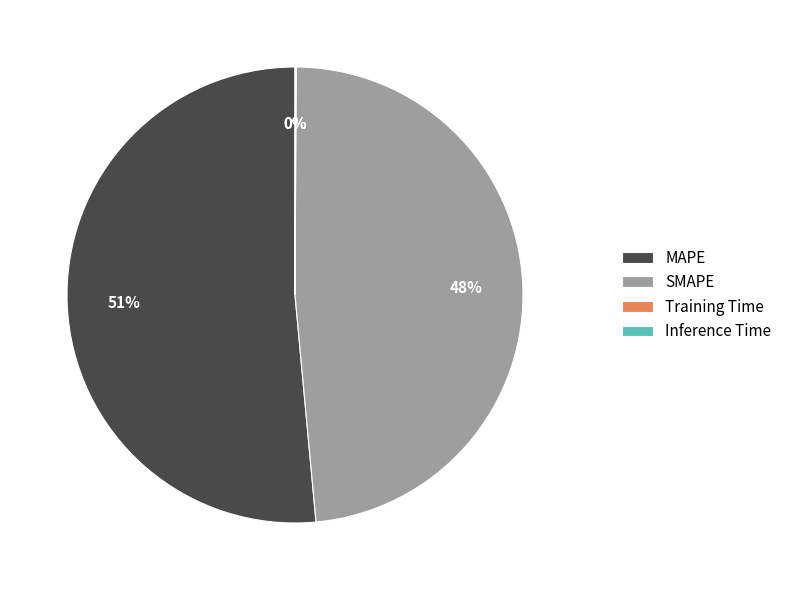

What is the largest slice in the pie chart?

MAPE